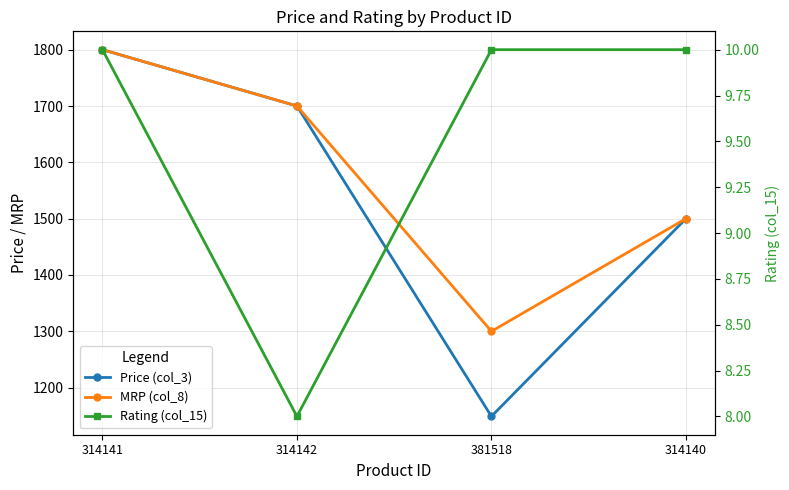

Rank the categories by Price (col_3) value from highest to lowest.

314141, 314142, 314140, 381518